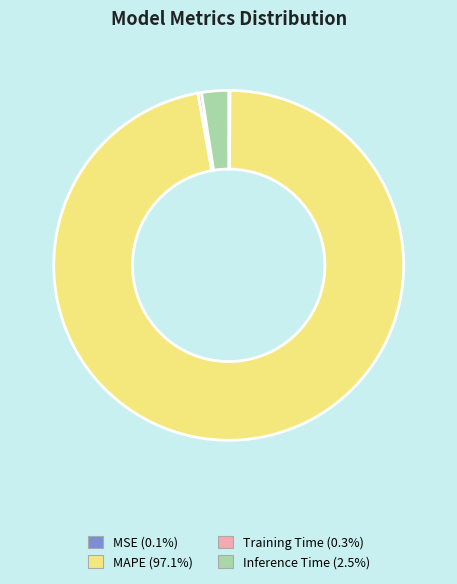

Between MAPE and Training Time, which is larger?

MAPE